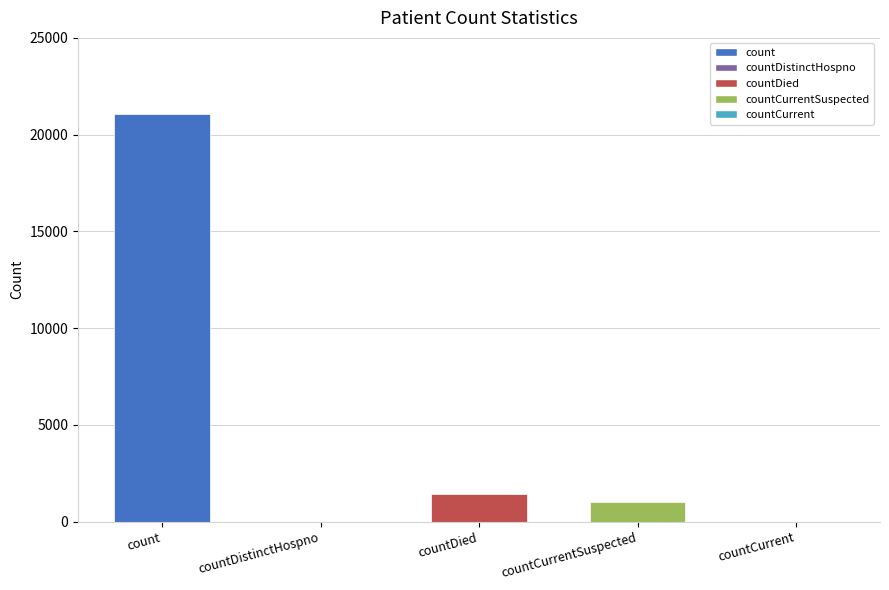

What is the greatest value displayed?

21050